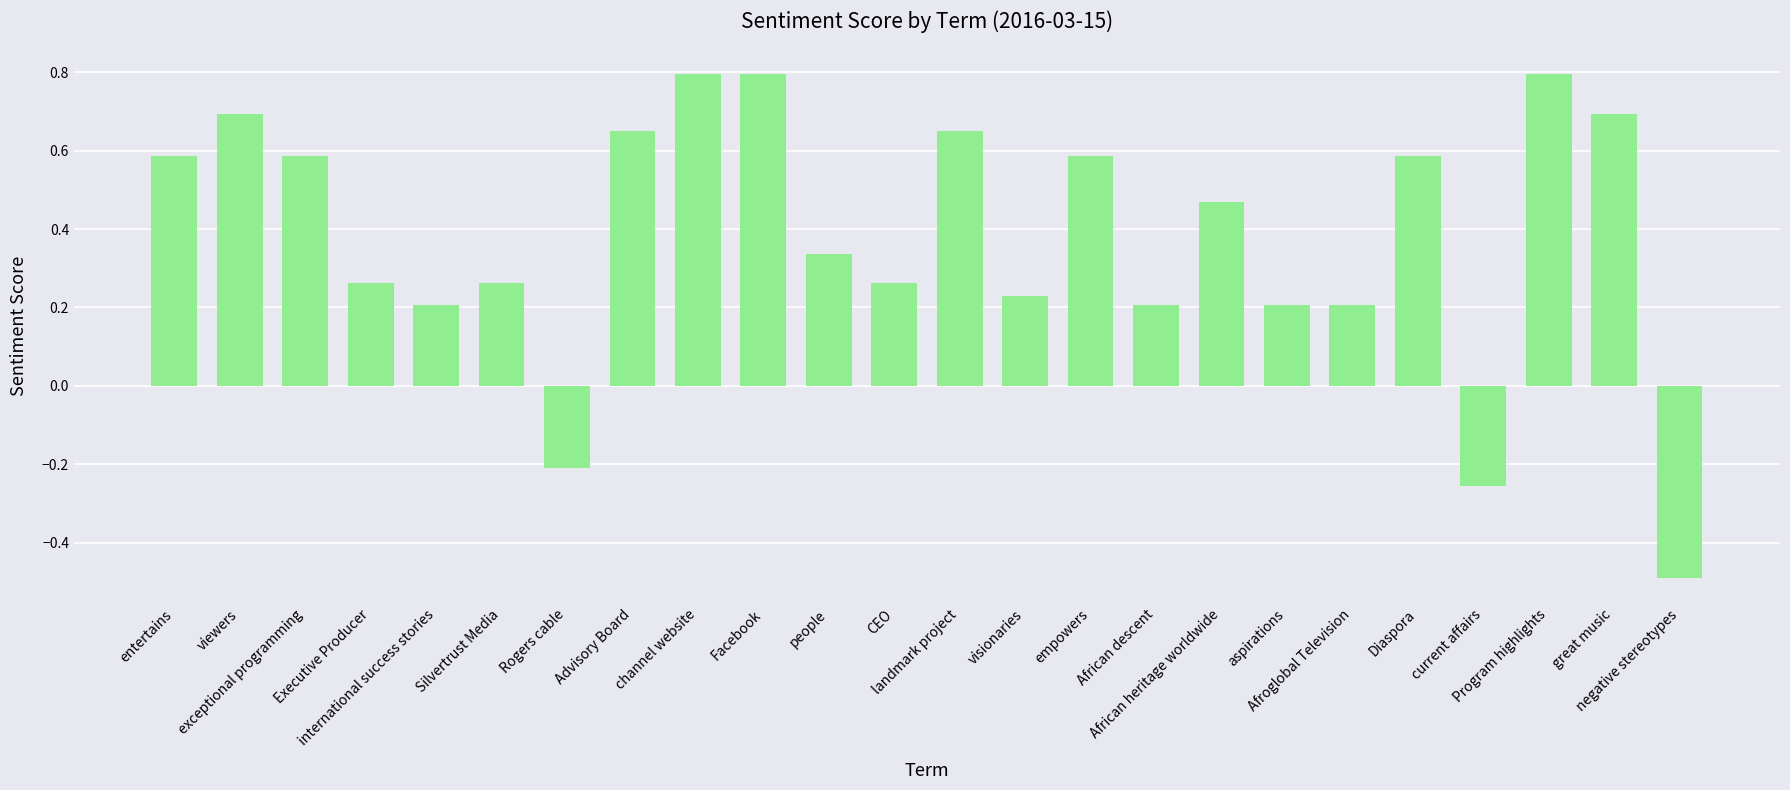

What is the label of the 23rd bar from the right?

viewers